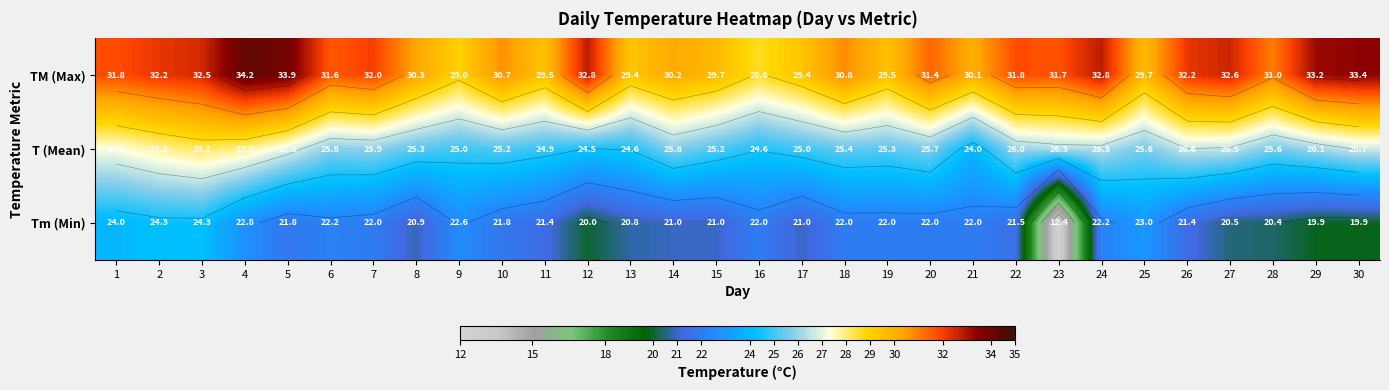

Which series has the largest range (max minus min)?

Tm (Min)